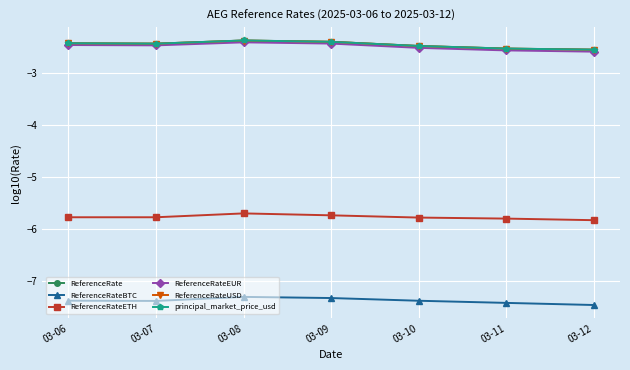

Is this an area chart (filled region under the line)?

No